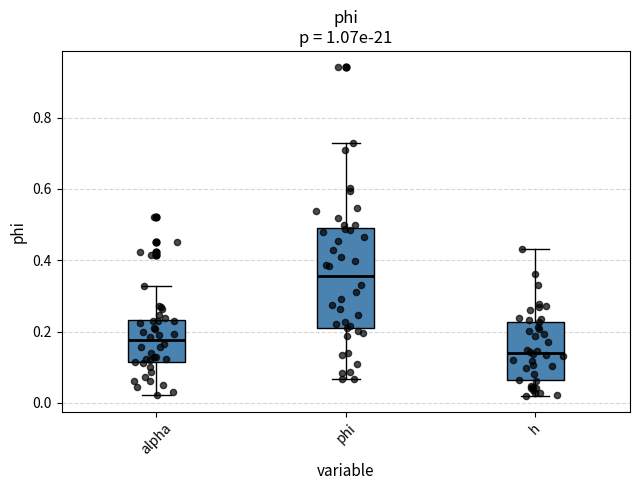

Reading left to right, read every box against the y-axis: the position of its median line, the range the box covers, and the ends of its whiskers. The values are not printed on the chart, so give them approximately, as read against the axis.

alpha: median 0.18, box 0.12 to 0.24, whiskers 0.02 to 0.32
phi: median 0.36, box 0.20 to 0.50, whiskers 0.06 to 0.72
h: median 0.14, box 0.06 to 0.22, whiskers 0.02 to 0.44